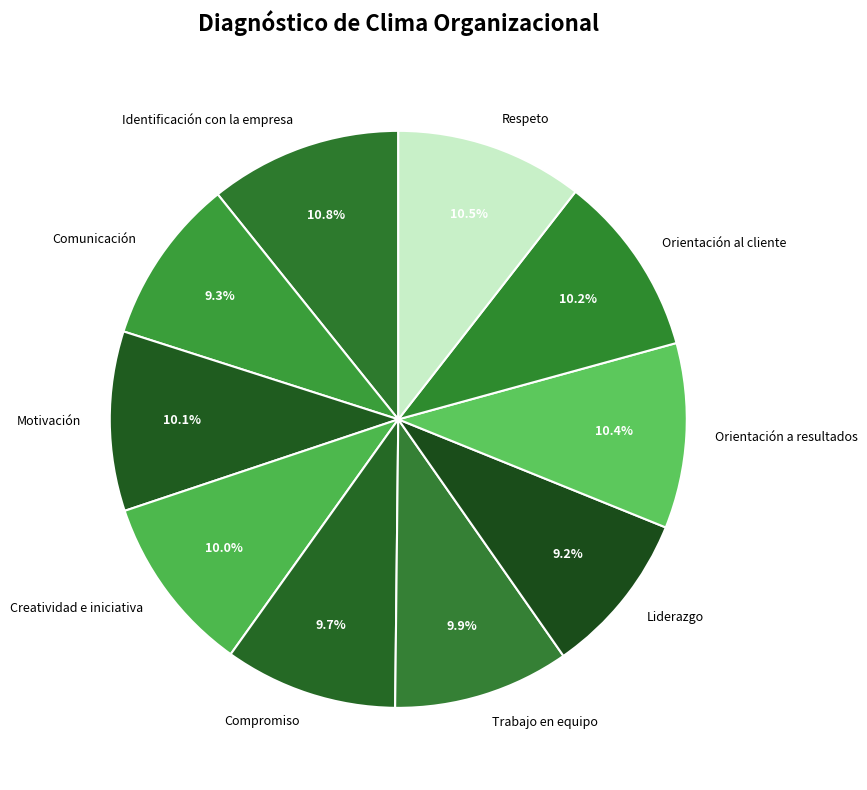

What percentage is the Motivación slice, to the nearest percent?

10%